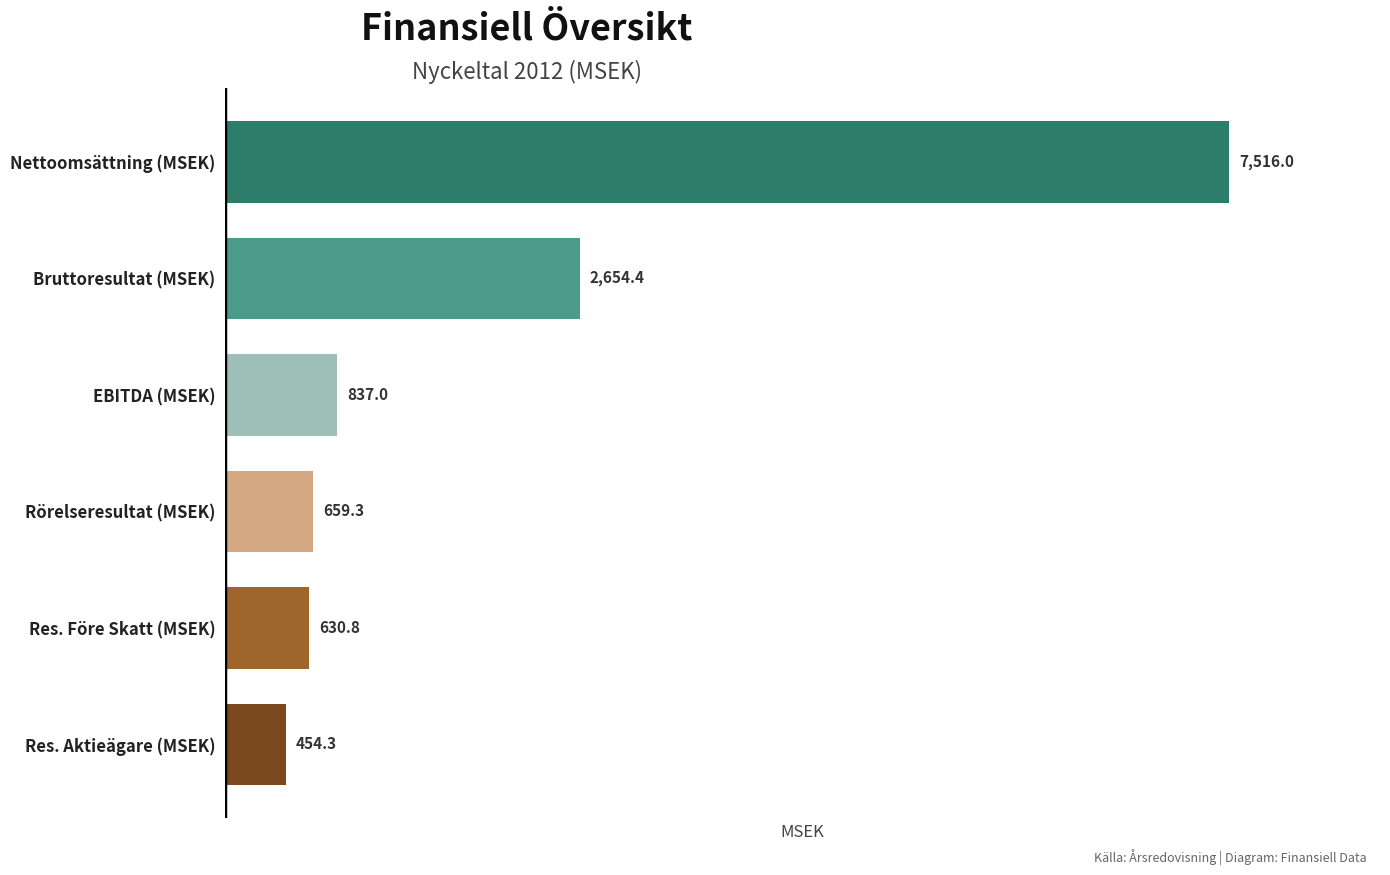

Reading bottom to top, list all the values displayed in this chart.

454.3	630.8	659.3	837.0	2654.4	7516.0